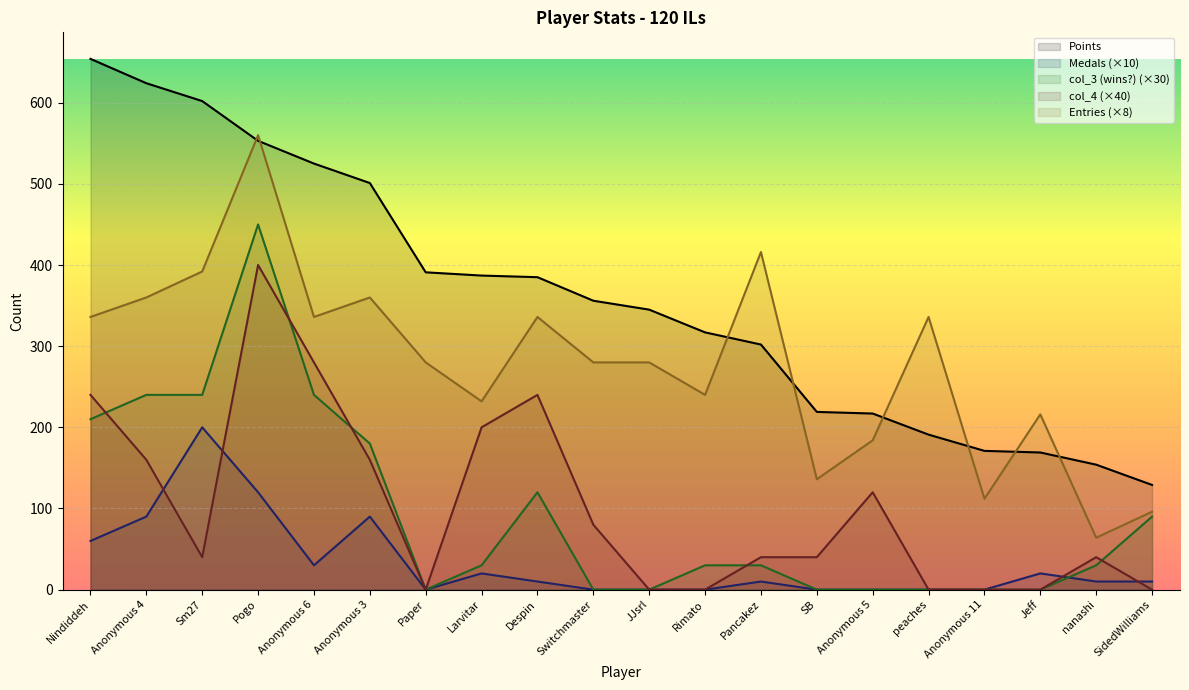

Between Pancakez and Jeff, which is larger?

Pancakez